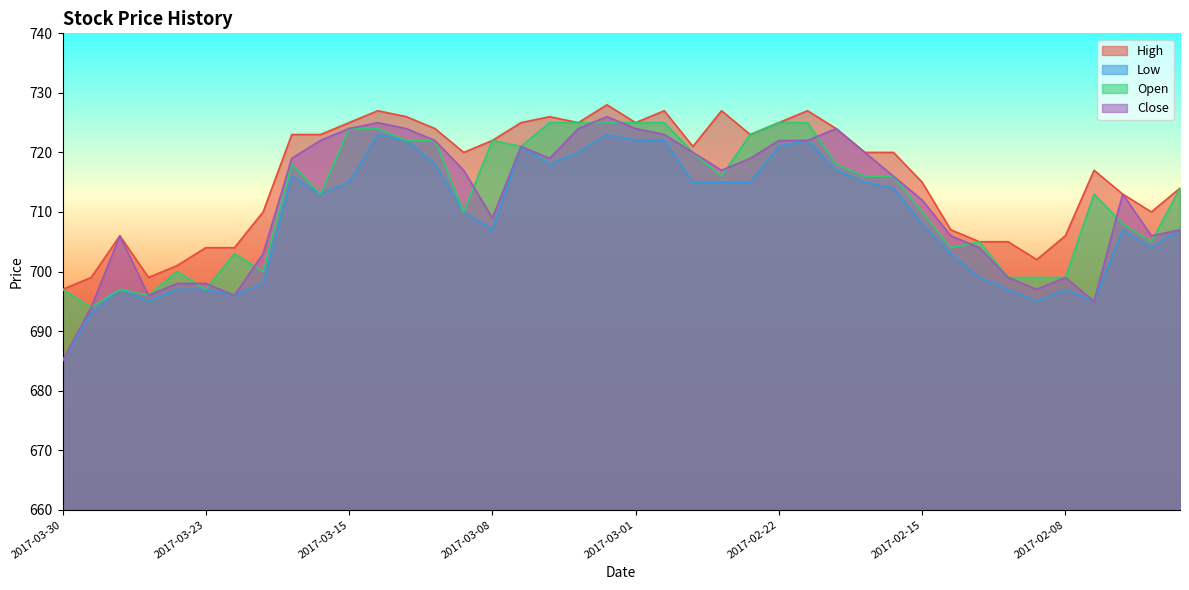

Reading left to right, list all the values displayed in this chart.

High: 697	699	706	699	701	704	704	710	723	723	725	727	726	724	720	722	725	726	725	728	725	727	721	727	723	725	727	724	720	720	715	707	705	705	702	706	717	713	710	714
Low: 685	693	697	695	697	697	696	698	716	713	715	723	722	718	710	707	721	718	720	723	722	722	715	715	715	721	722	717	715	714	708	703	699	697	695	697	695	707	704	707
Open: 697	694	697	696	700	697	703	700	718	713	724	724	722	722	710	722	721	725	725	725	725	725	720	716	723	725	725	718	716	716	710	704	705	699	699	699	713	708	705	714
Close: 685	694	706	696	698	698	696	703	719	722	724	725	724	722	717	709	721	719	724	726	724	723	720	717	719	722	722	724	720	716	712	706	704	699	697	699	695	713	706	707